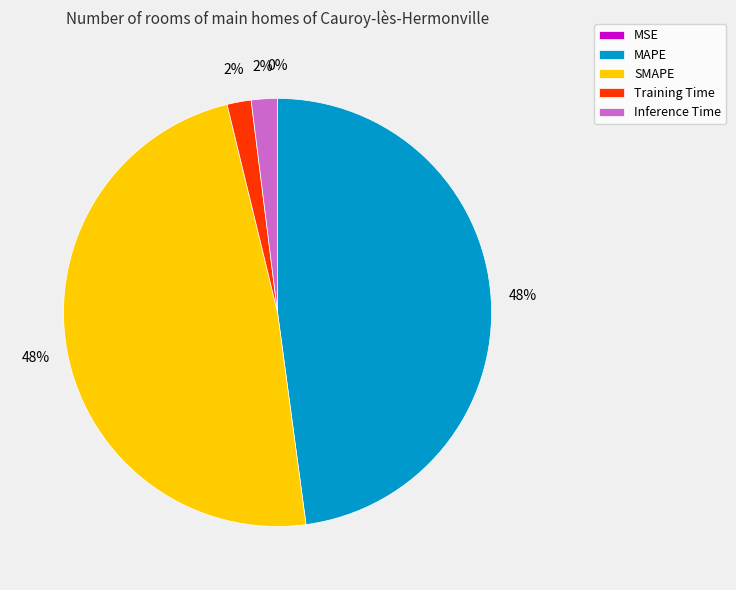

What percentage is the MAPE slice, to the nearest percent?

48%